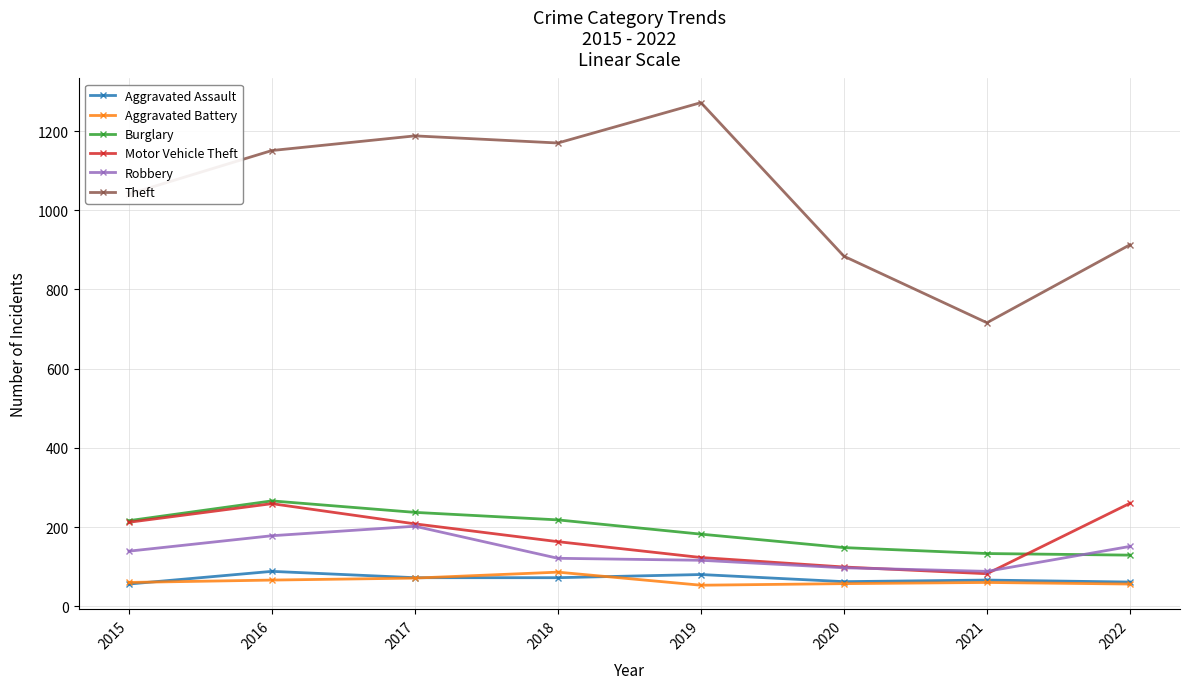

How many times do Robbery and Burglary cross each other?

1